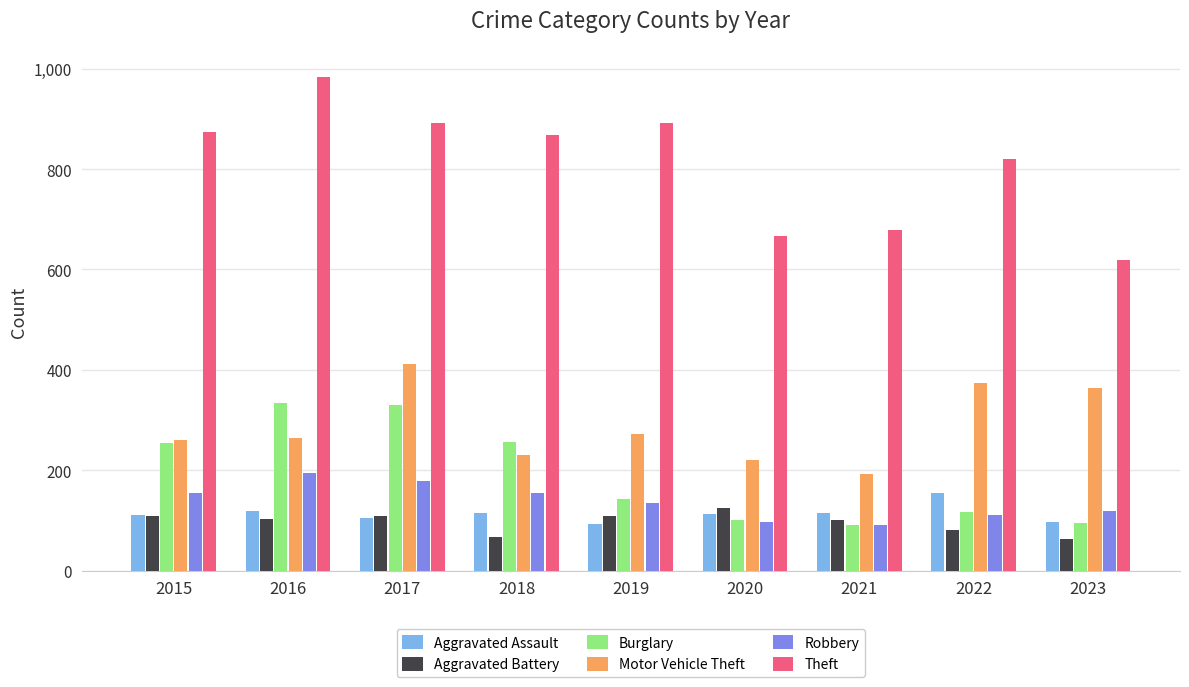

Is it true that Robbery equals 217 at 2019?

False